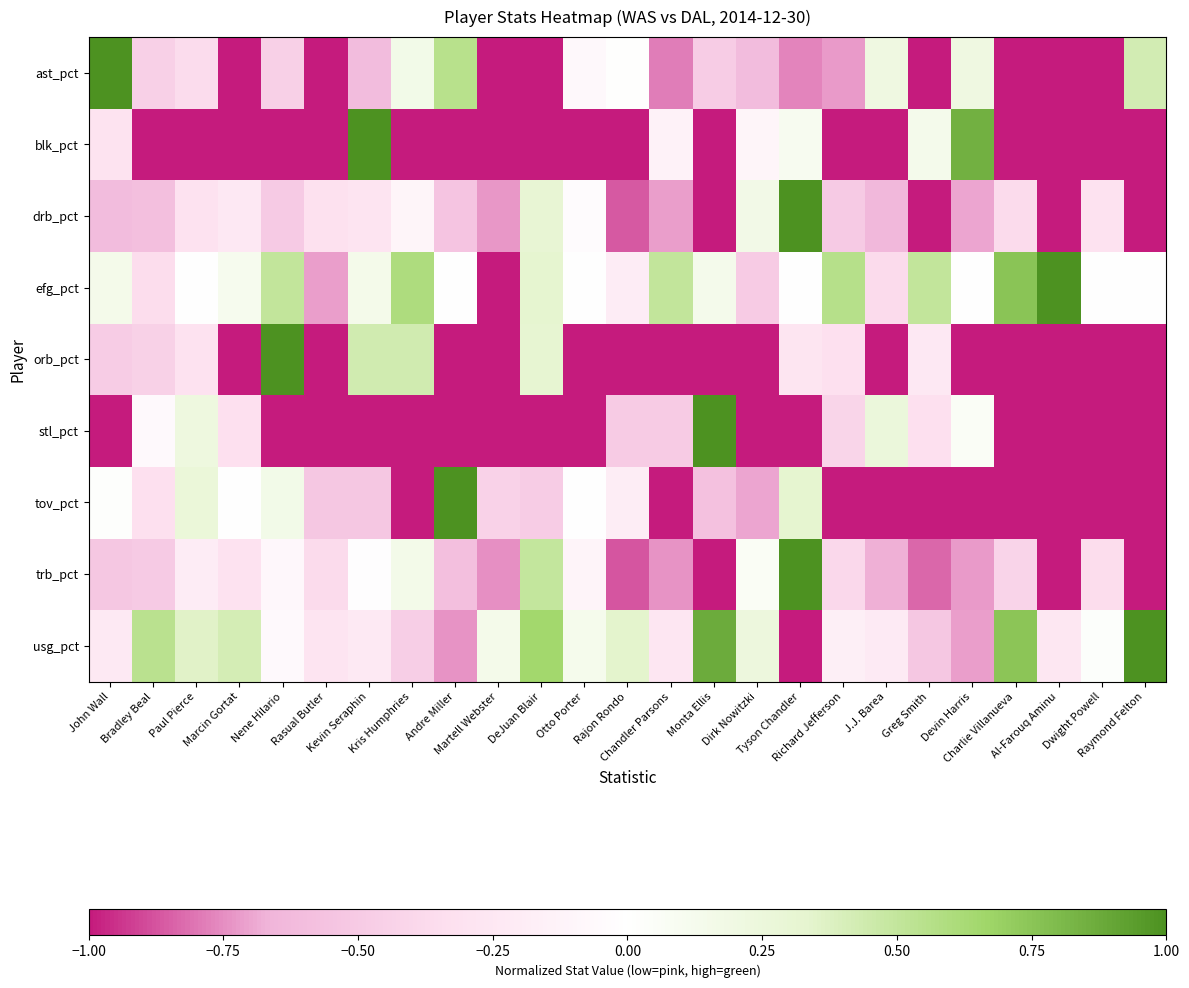

Reading left to right, list all the values displayed in this chart.

ast_pct: John Wall=1.0	Bradley Beal=-0.5	Paul Pierce=-0.4	Marcin Gortat=-1.0	Nene Hilario=-0.5	Rasual Butler=-1.0	Kevin Seraphin=-0.6	Kris Humphries=0.2	Andre Miller=0.5	Martell Webster=-1.0	DeJuan Blair=-1.0	Otto Porter=-0.1	Rajon Rondo=0.0	Chandler Parsons=-0.8	Monta Ellis=-0.5	Dirk Nowitzki=-0.6	Tyson Chandler=-0.8	Richard Jefferson=-0.7	J.J. Barea=0.2	Greg Smith=-1.0	Devin Harris=0.2	Charlie Villanueva=-1.0	Al-Farouq Aminu=-1.0	Dwight Powell=-1.0	Raymond Felton=0.4
blk_pct: John Wall=-0.3	Bradley Beal=-1.0	Paul Pierce=-1.0	Marcin Gortat=-1.0	Nene Hilario=-1.0	Rasual Butler=-1.0	Kevin Seraphin=1.0	Kris Humphries=-1.0	Andre Miller=-1.0	Martell Webster=-1.0	DeJuan Blair=-1.0	Otto Porter=-1.0	Rajon Rondo=-1.0	Chandler Parsons=-0.1	Monta Ellis=-1.0	Dirk Nowitzki=-0.1	Tyson Chandler=0.1	Richard Jefferson=-1.0	J.J. Barea=-1.0	Greg Smith=0.1	Devin Harris=0.8	Charlie Villanueva=-1.0	Al-Farouq Aminu=-1.0	Dwight Powell=-1.0	Raymond Felton=-1.0
drb_pct: John Wall=-0.6	Bradley Beal=-0.6	Paul Pierce=-0.3	Marcin Gortat=-0.2	Nene Hilario=-0.5	Rasual Butler=-0.3	Kevin Seraphin=-0.3	Kris Humphries=-0.1	Andre Miller=-0.6	Martell Webster=-0.7	DeJuan Blair=0.3	Otto Porter=-0.0	Rajon Rondo=-0.9	Chandler Parsons=-0.7	Monta Ellis=-1.0	Dirk Nowitzki=0.2	Tyson Chandler=1.0	Richard Jefferson=-0.5	J.J. Barea=-0.6	Greg Smith=-1.0	Devin Harris=-0.7	Charlie Villanueva=-0.4	Al-Farouq Aminu=-1.0	Dwight Powell=-0.3	Raymond Felton=-1.0
efg_pct: John Wall=0.1	Bradley Beal=-0.4	Paul Pierce=0.0	Marcin Gortat=0.1	Nene Hilario=0.5	Rasual Butler=-0.7	Kevin Seraphin=0.1	Kris Humphries=0.6	Andre Miller=0.0	Martell Webster=-1.0	DeJuan Blair=0.3	Otto Porter=0.0	Rajon Rondo=-0.2	Chandler Parsons=0.5	Monta Ellis=0.1	Dirk Nowitzki=-0.5	Tyson Chandler=0.0	Richard Jefferson=0.6	J.J. Barea=-0.4	Greg Smith=0.5	Devin Harris=0.0	Charlie Villanueva=0.8	Al-Farouq Aminu=1.0	Dwight Powell=0.0	Raymond Felton=0.0
orb_pct: John Wall=-0.5	Bradley Beal=-0.4	Paul Pierce=-0.3	Marcin Gortat=-1.0	Nene Hilario=1.0	Rasual Butler=-1.0	Kevin Seraphin=0.4	Kris Humphries=0.4	Andre Miller=-1.0	Martell Webster=-1.0	DeJuan Blair=0.3	Otto Porter=-1.0	Rajon Rondo=-1.0	Chandler Parsons=-1.0	Monta Ellis=-1.0	Dirk Nowitzki=-1.0	Tyson Chandler=-0.3	Richard Jefferson=-0.3	J.J. Barea=-1.0	Greg Smith=-0.2	Devin Harris=-1.0	Charlie Villanueva=-1.0	Al-Farouq Aminu=-1.0	Dwight Powell=-1.0	Raymond Felton=-1.0
stl_pct: John Wall=-1.0	Bradley Beal=-0.1	Paul Pierce=0.2	Marcin Gortat=-0.3	Nene Hilario=-1.0	Rasual Butler=-1.0	Kevin Seraphin=-1.0	Kris Humphries=-1.0	Andre Miller=-1.0	Martell Webster=-1.0	DeJuan Blair=-1.0	Otto Porter=-1.0	Rajon Rondo=-0.5	Chandler Parsons=-0.5	Monta Ellis=1.0	Dirk Nowitzki=-1.0	Tyson Chandler=-1.0	Richard Jefferson=-0.4	J.J. Barea=0.2	Greg Smith=-0.3	Devin Harris=0.1	Charlie Villanueva=-1.0	Al-Farouq Aminu=-1.0	Dwight Powell=-1.0	Raymond Felton=-1.0
tov_pct: John Wall=0.0	Bradley Beal=-0.3	Paul Pierce=0.3	Marcin Gortat=0.0	Nene Hilario=0.2	Rasual Butler=-0.5	Kevin Seraphin=-0.5	Kris Humphries=-1.0	Andre Miller=1.0	Martell Webster=-0.4	DeJuan Blair=-0.5	Otto Porter=0.0	Rajon Rondo=-0.2	Chandler Parsons=-1.0	Monta Ellis=-0.6	Dirk Nowitzki=-0.7	Tyson Chandler=0.3	Richard Jefferson=-1.0	J.J. Barea=-1.0	Greg Smith=-1.0	Devin Harris=-1.0	Charlie Villanueva=-1.0	Al-Farouq Aminu=-1.0	Dwight Powell=-1.0	Raymond Felton=-1.0
trb_pct: John Wall=-0.5	Bradley Beal=-0.5	Paul Pierce=-0.2	Marcin Gortat=-0.3	Nene Hilario=-0.1	Rasual Butler=-0.4	Kevin Seraphin=-0.0	Kris Humphries=0.2	Andre Miller=-0.6	Martell Webster=-0.7	DeJuan Blair=0.5	Otto Porter=-0.1	Rajon Rondo=-0.9	Chandler Parsons=-0.7	Monta Ellis=-1.0	Dirk Nowitzki=0.1	Tyson Chandler=1.0	Richard Jefferson=-0.4	J.J. Barea=-0.7	Greg Smith=-0.8	Devin Harris=-0.7	Charlie Villanueva=-0.4	Al-Farouq Aminu=-1.0	Dwight Powell=-0.4	Raymond Felton=-1.0
usg_pct: John Wall=-0.2	Bradley Beal=0.5	Paul Pierce=0.4	Marcin Gortat=0.4	Nene Hilario=-0.1	Rasual Butler=-0.3	Kevin Seraphin=-0.2	Kris Humphries=-0.5	Andre Miller=-0.7	Martell Webster=0.1	DeJuan Blair=0.7	Otto Porter=0.1	Rajon Rondo=0.3	Chandler Parsons=-0.3	Monta Ellis=0.9	Dirk Nowitzki=0.2	Tyson Chandler=-1.0	Richard Jefferson=-0.2	J.J. Barea=-0.2	Greg Smith=-0.5	Devin Harris=-0.7	Charlie Villanueva=0.7	Al-Farouq Aminu=-0.3	Dwight Powell=0.0	Raymond Felton=1.0